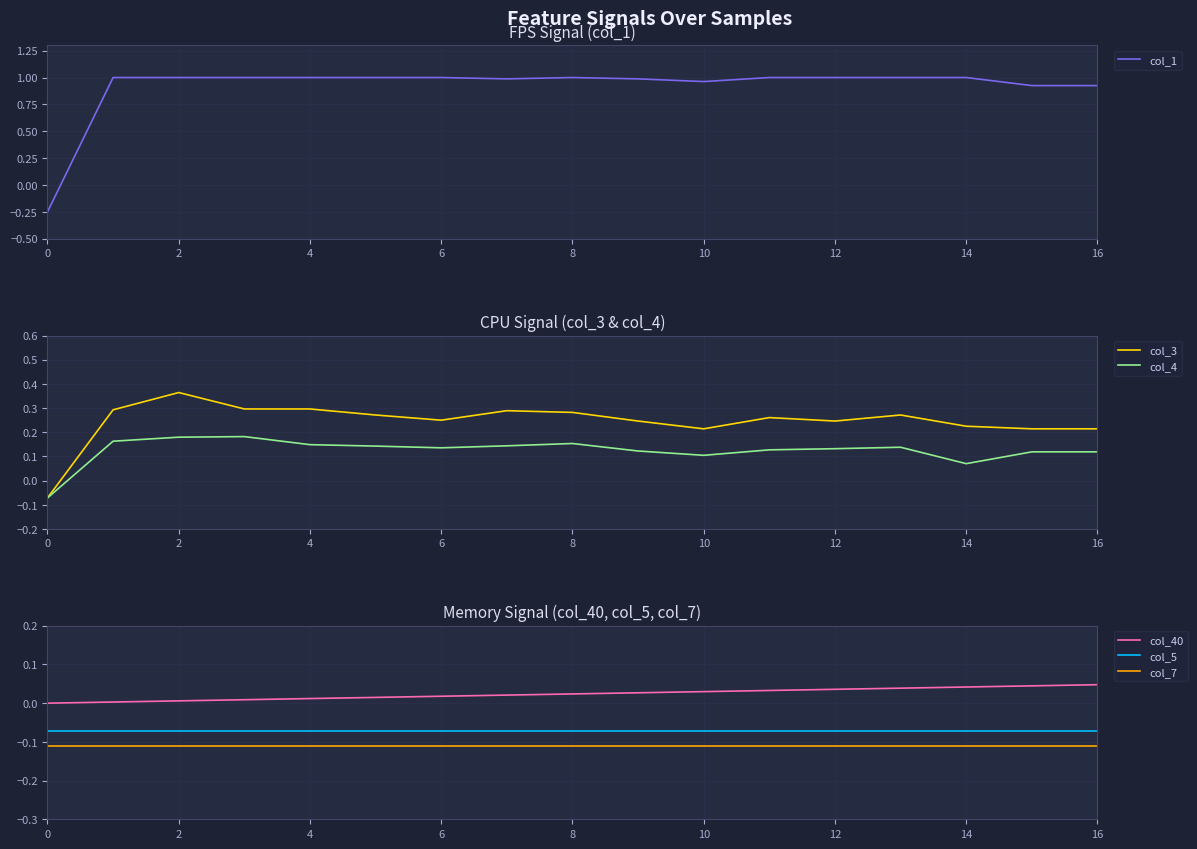

True or false: col_7 has a value of -0.2 at 12.

False